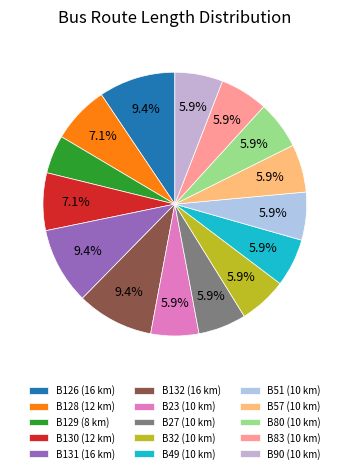

Count the number of slices in the pie.

15